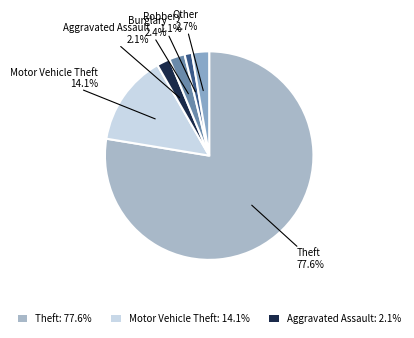

How many segments does this pie chart have?

6